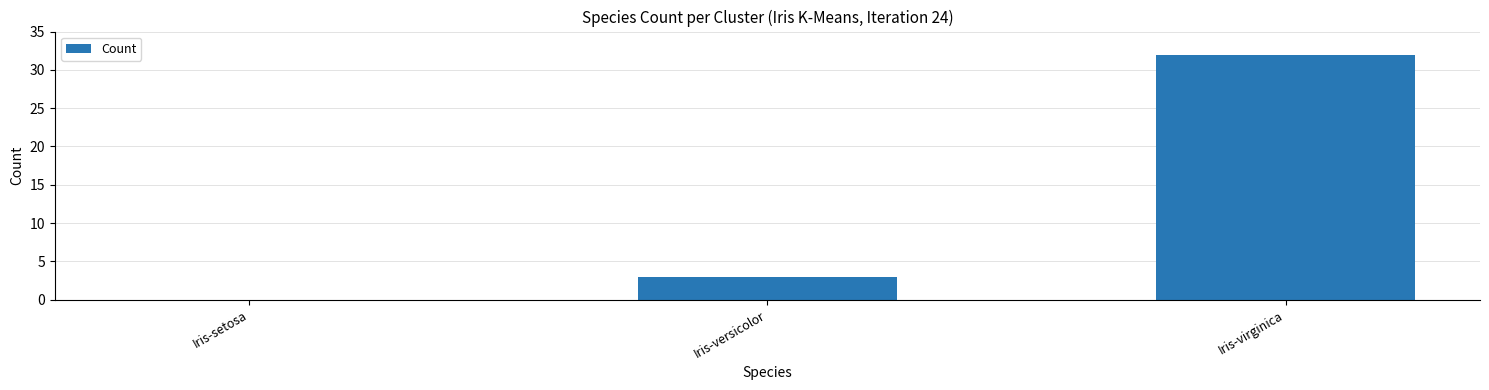

Between Iris-versicolor and Iris-virginica, which is larger?

Iris-virginica